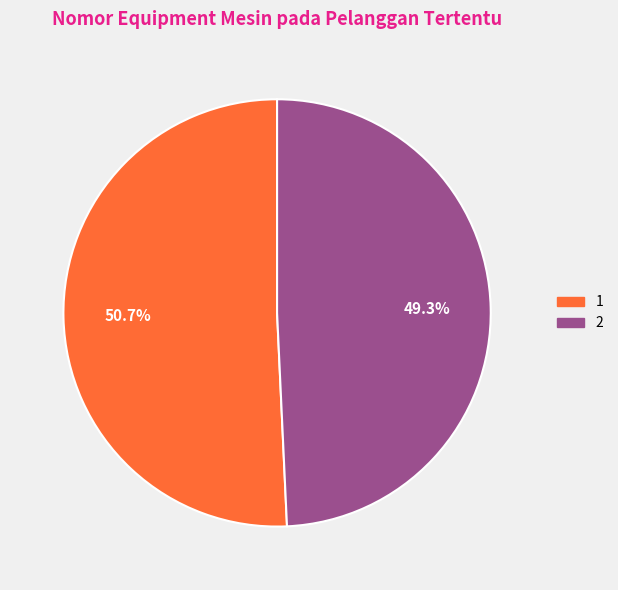

Is it true that 1 is 40% of the pie?

False